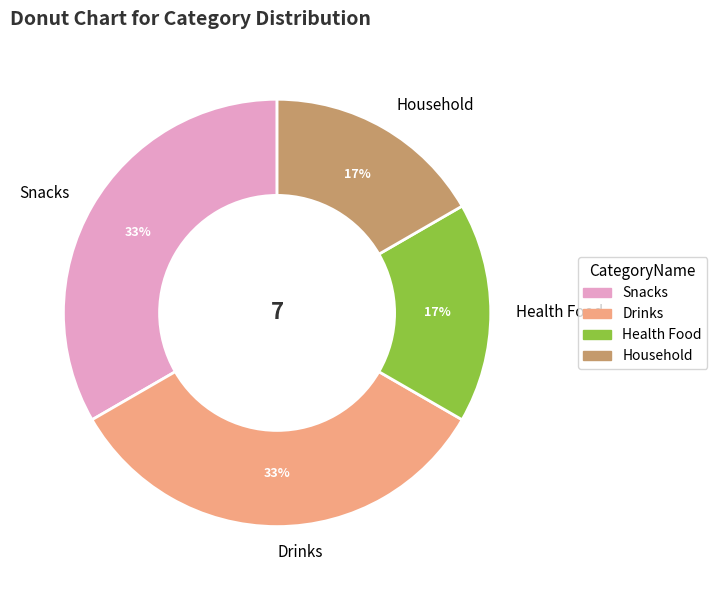

Approximately how many times larger is the value at Household compared to Health Food?

1.0